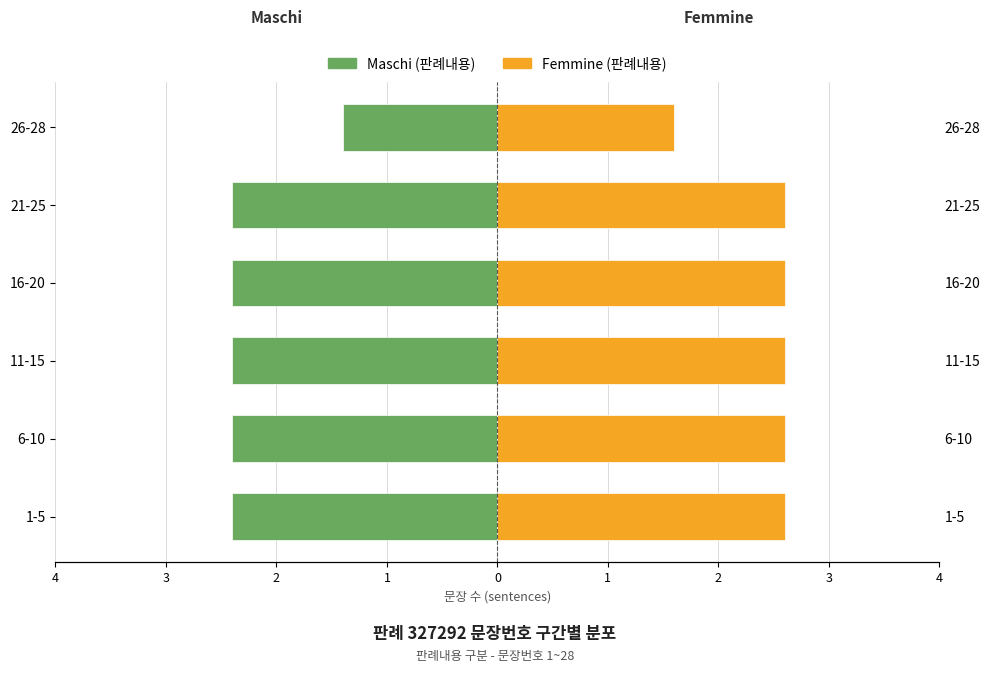

List the series in order of their overall mean, highest first.

Femmine, Maschi